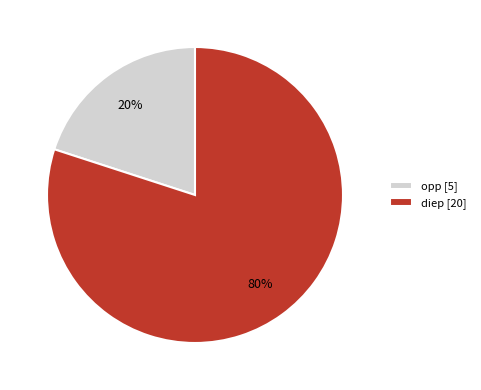

Between diep and opp, which is larger?

diep